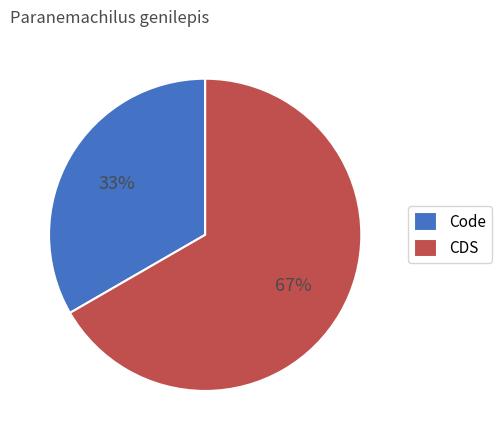

Which category has the biggest portion of the pie?

CDS